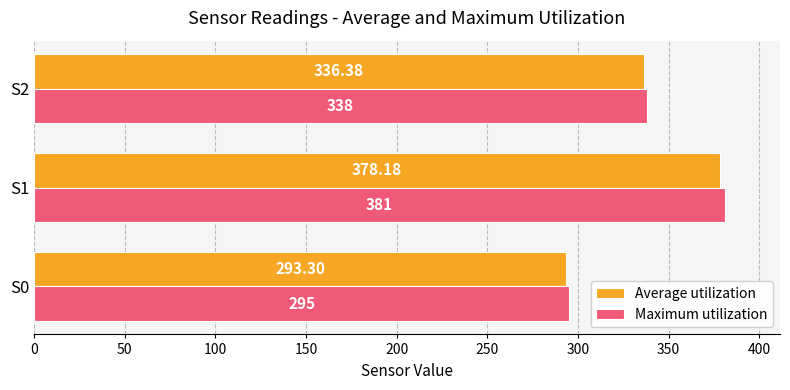

Which series changed the most between S1 and S2?

Maximum utilization